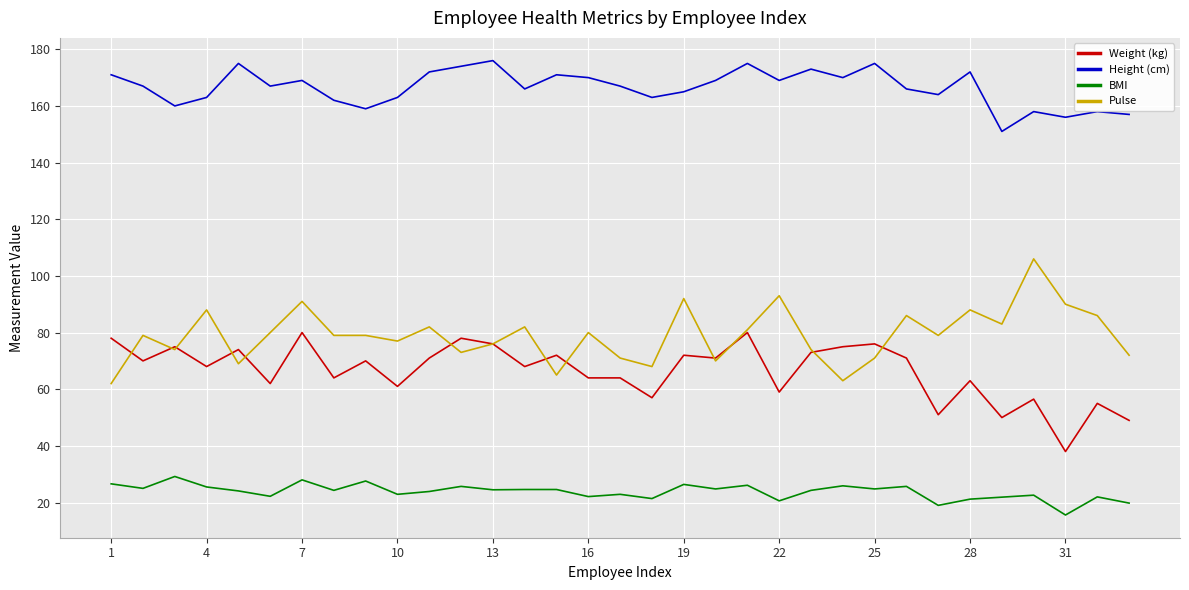

What is the maximum value shown in the chart?

176.0